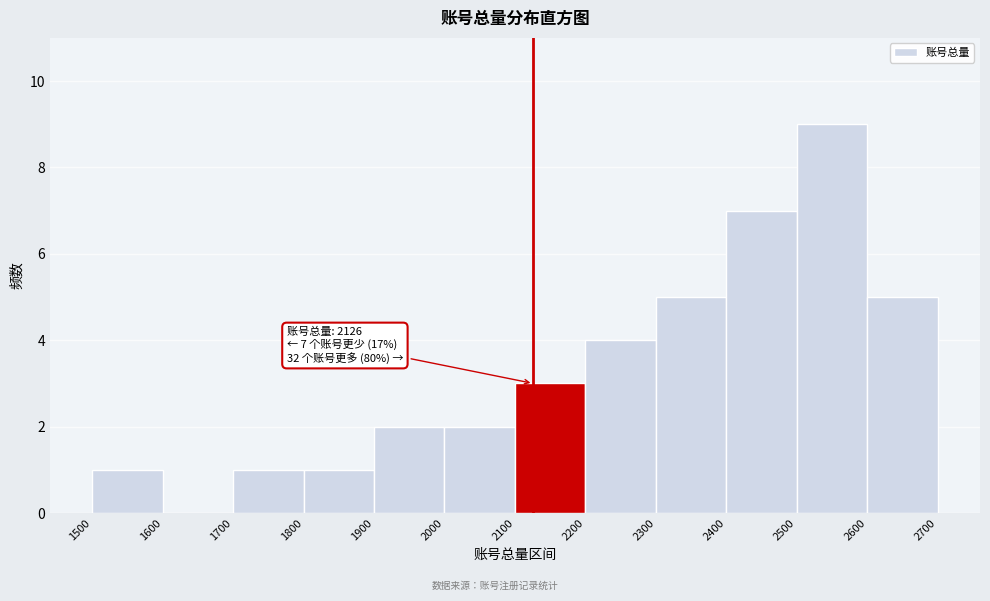

Over which range of the x-axis is the bar tallest?

2500 to 2600